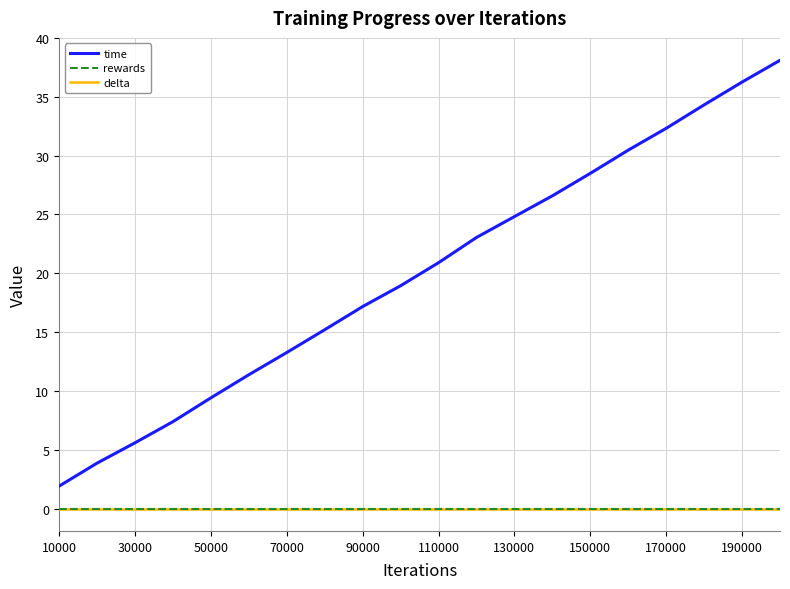

What is the difference between the maximum and minimum values in the time series?

36.2